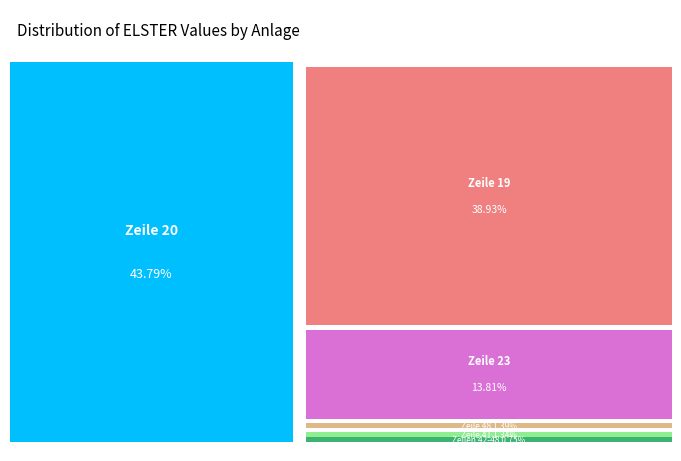

Is the sum of Zeile 41 and Zeile 48 greater than half?

No